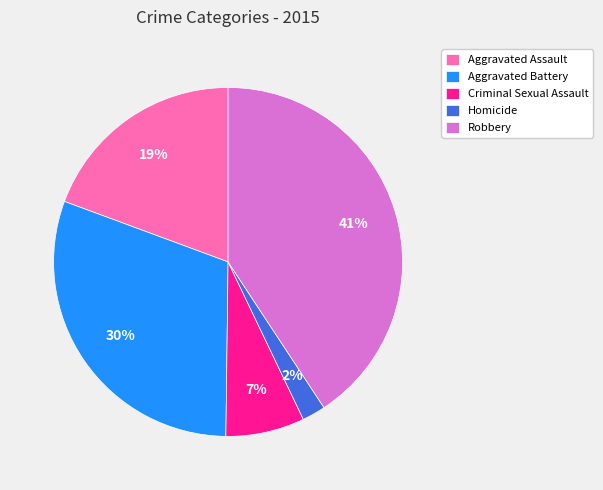

Is there any slice that represents more than half of the pie?

No